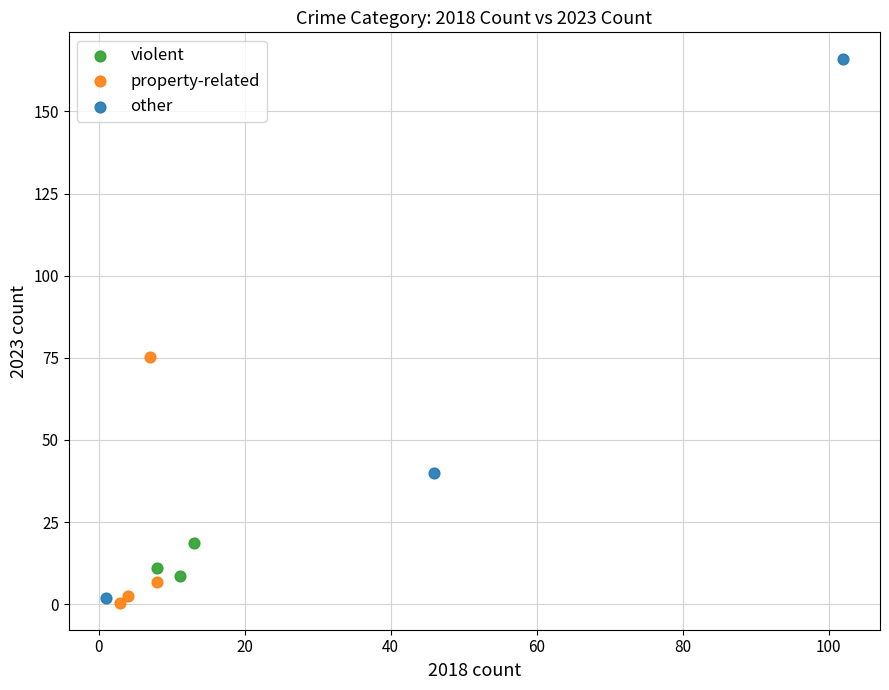

Which series has the largest Y range (max minus min)?

other